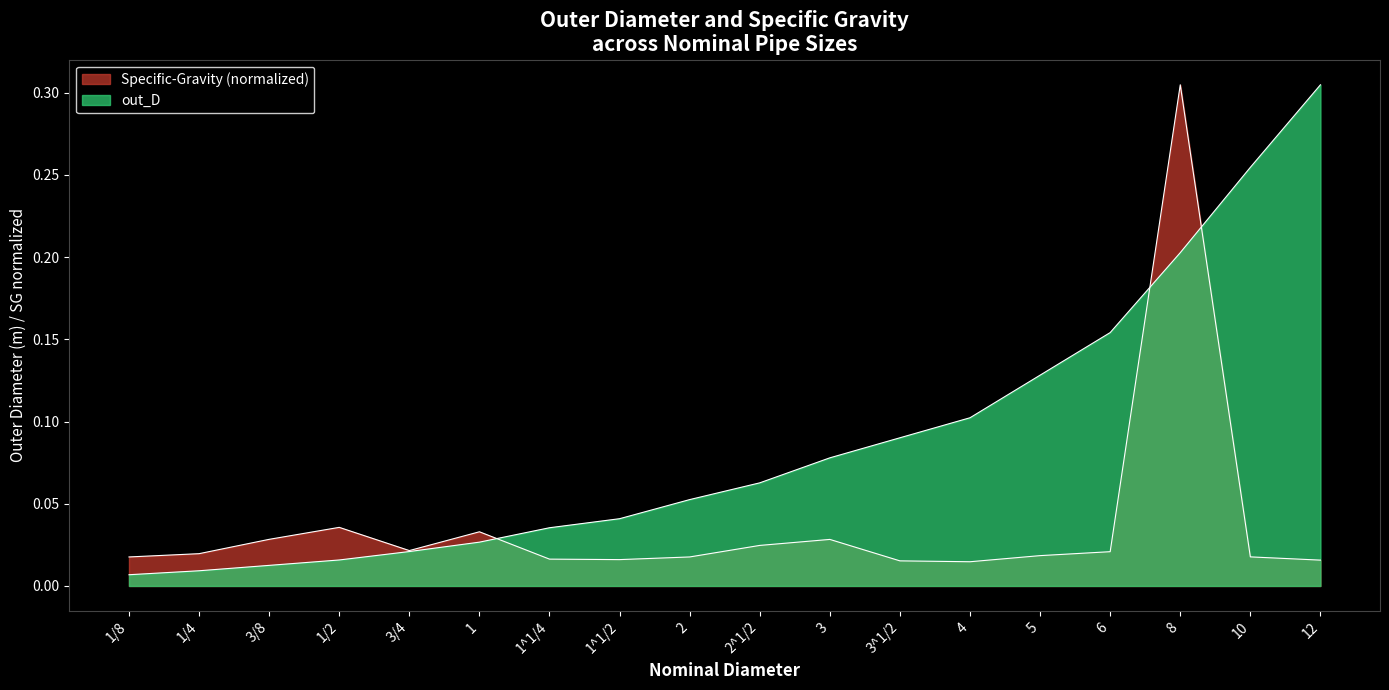

How many times do Specific-Gravity and out_D cross each other?

3